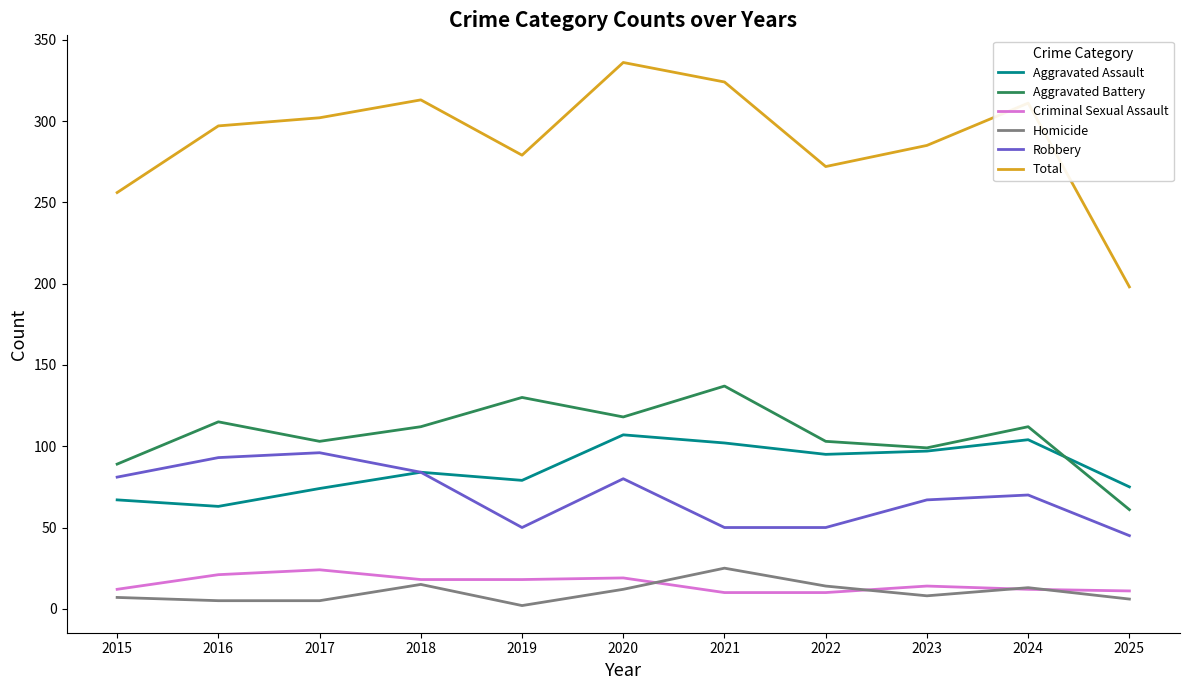

At 2016, list the series in order from largest to smallest.

Total, Aggravated Battery, Robbery, Aggravated Assault, Criminal Sexual Assault, Homicide